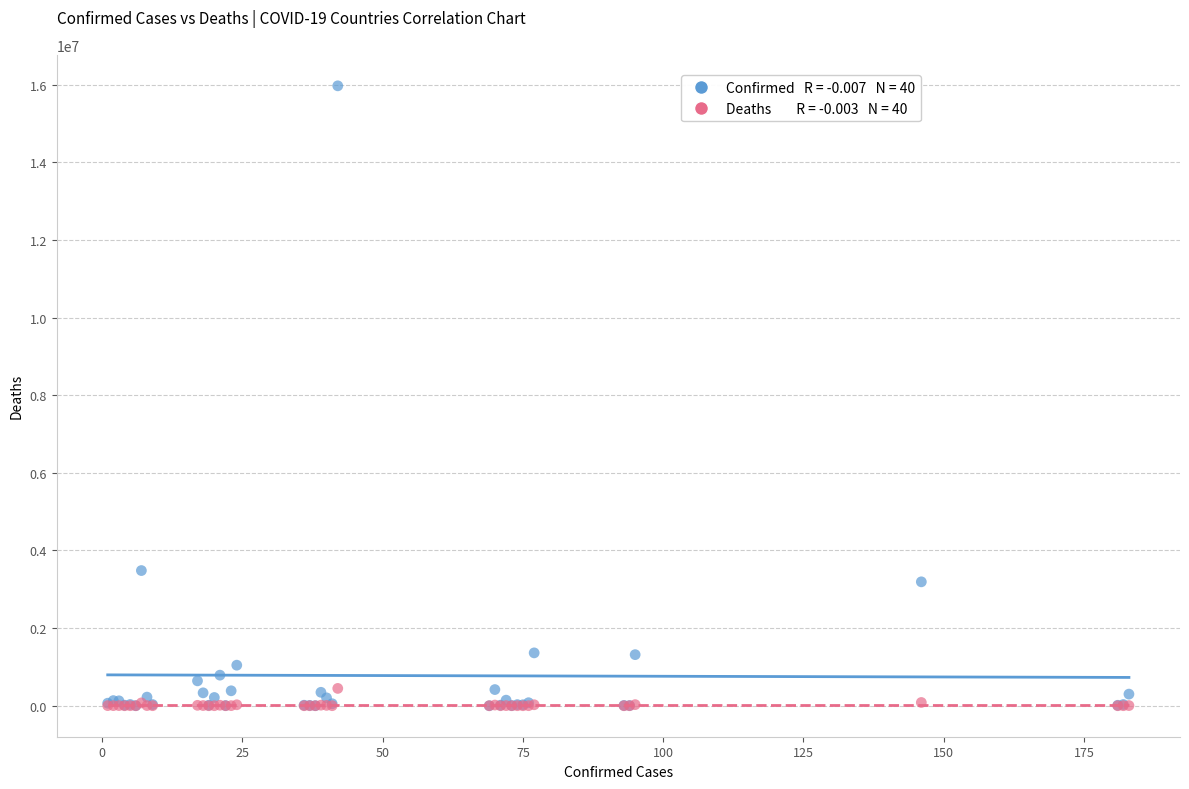

Across all series, what Y value is closest to 7985475?

3482512